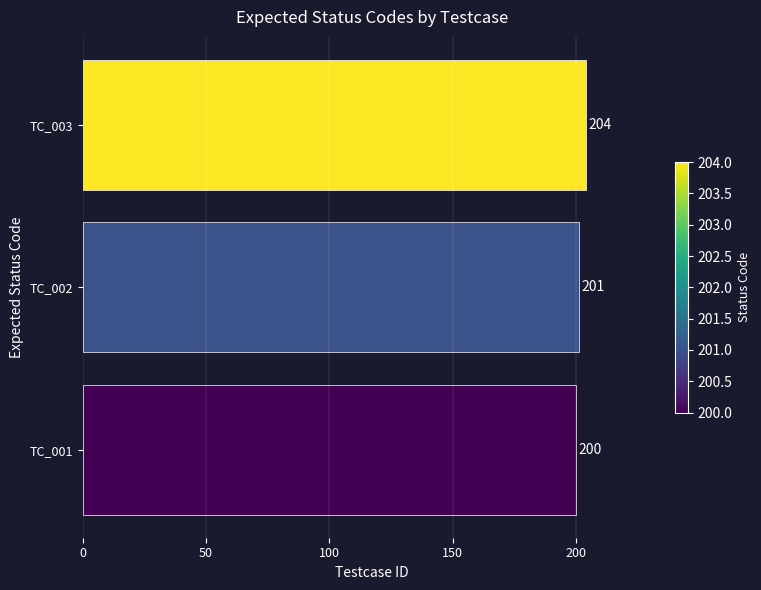

What is the sum of the values at TC_003 and TC_001?

404